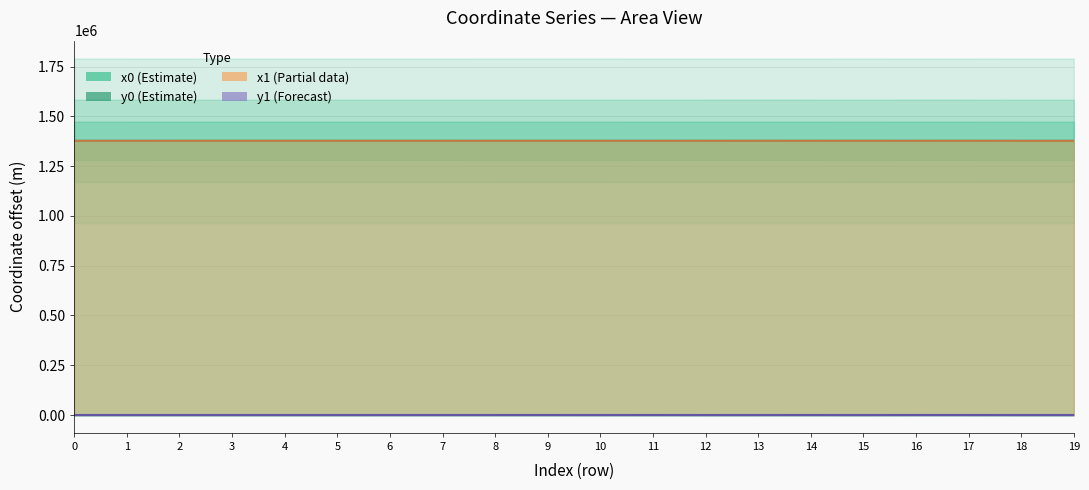

Is the value of y0 at 7 greater than the value of y1 at 1?

Yes